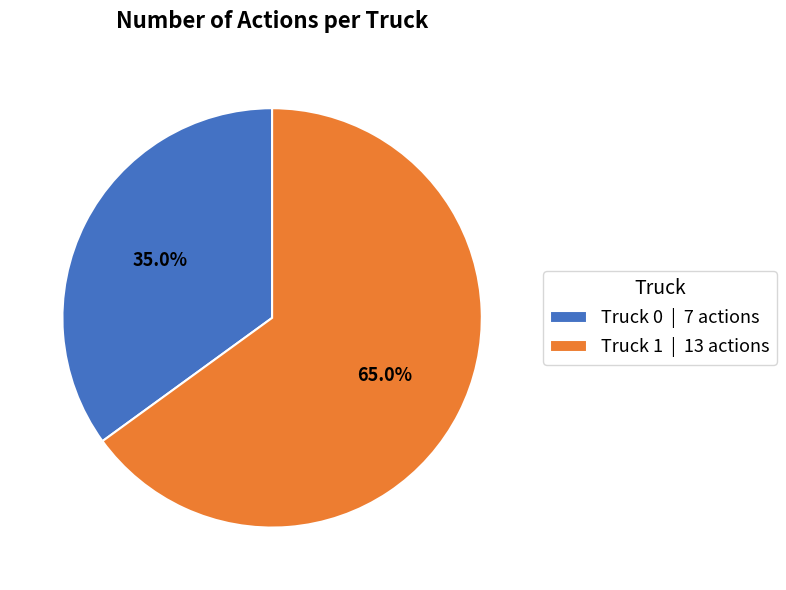

Between Truck 0 and Truck 1, which is larger?

Truck 1